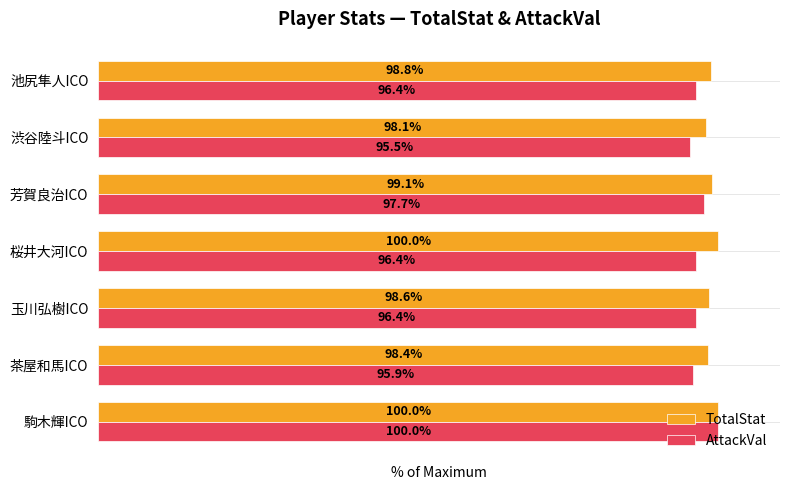

Which label corresponds to the smallest value in the chart?

渋谷陸斗ICO